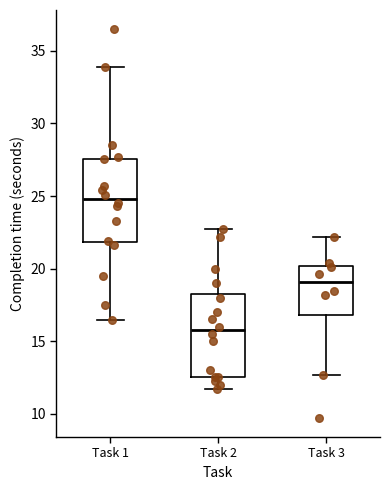

Which box's median line is the highest?

Task 1